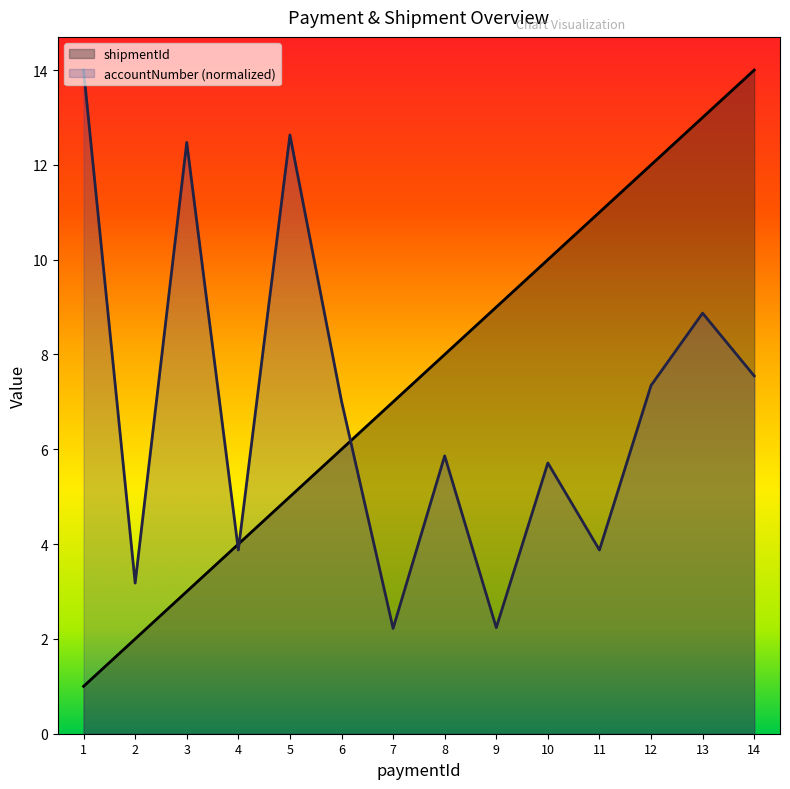

Which series has the widest spread of values?

shipmentId